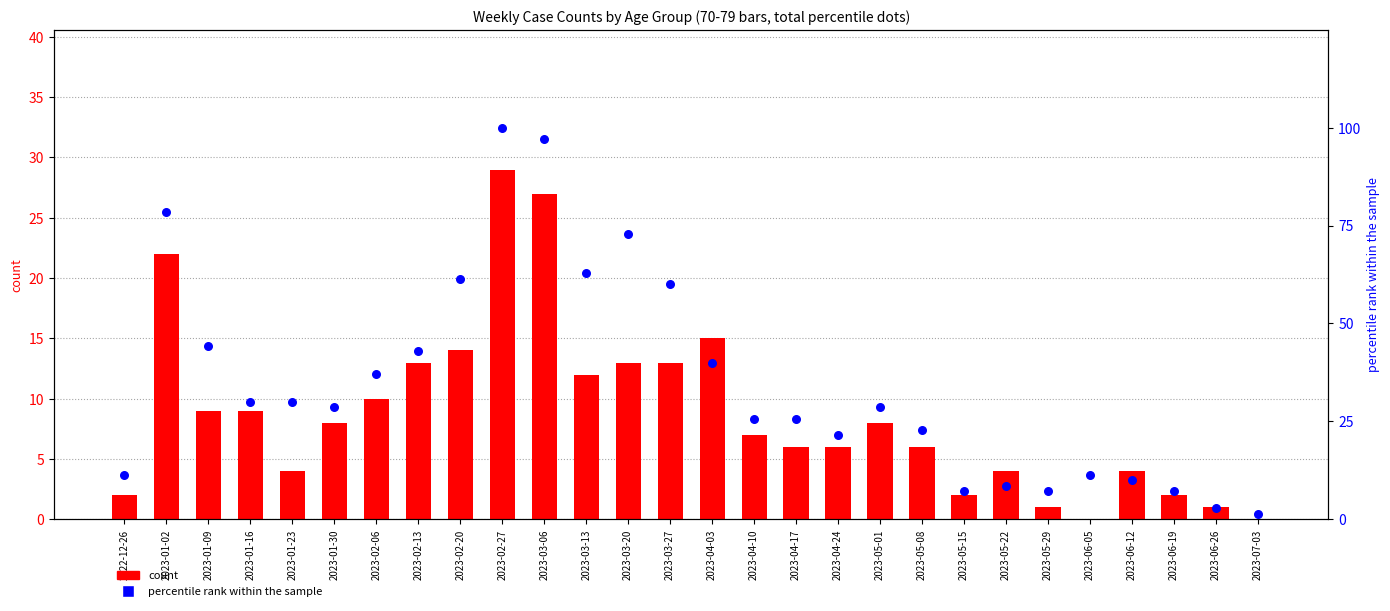

At which category is the sum across all series the highest?

2023-02-27